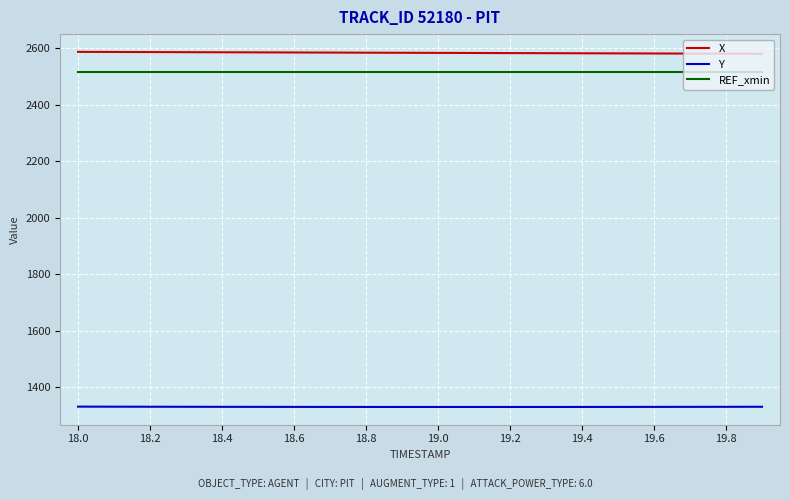

What is the average value of the REF_xmin series?

2518.0